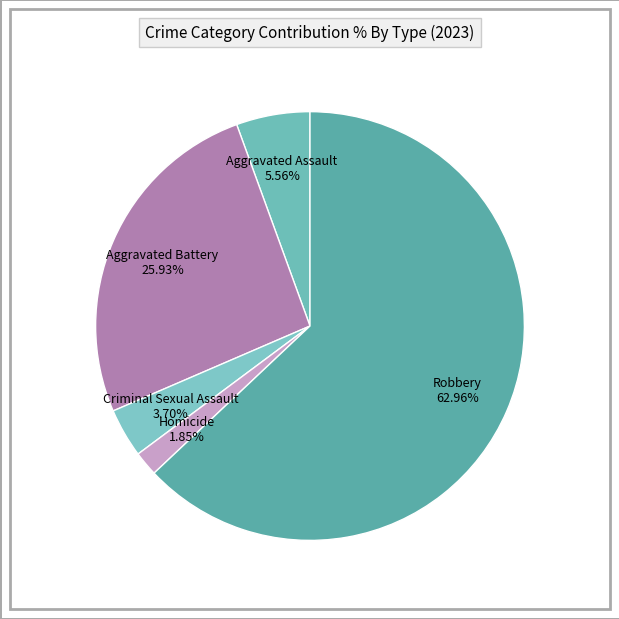

Is it true that Homicide is 13% of the pie?

False